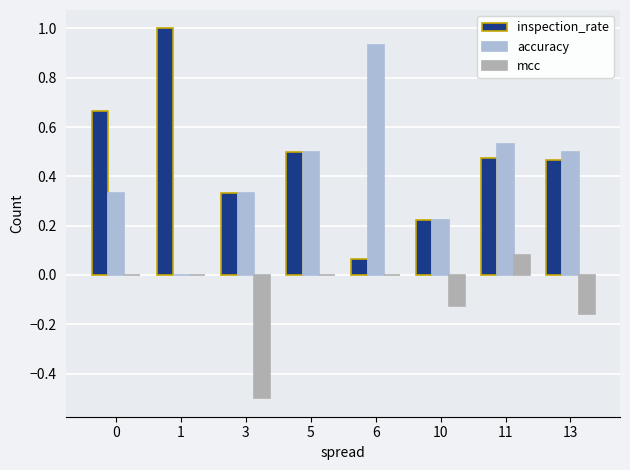

Which series changed the most between 10 and 11?

accuracy